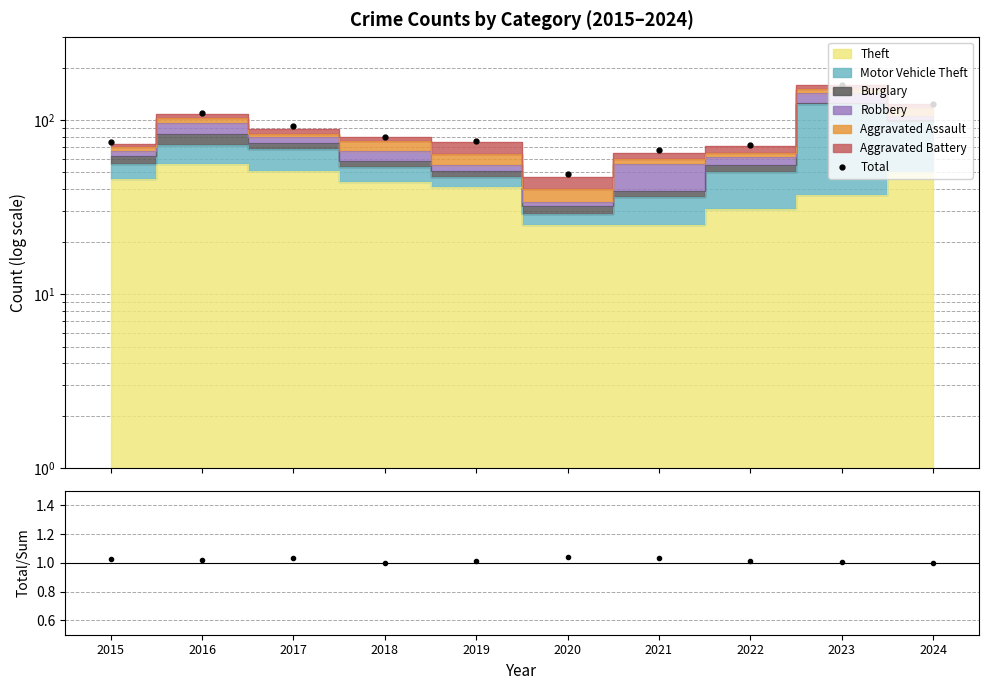

Which series has the widest spread of values?

Total